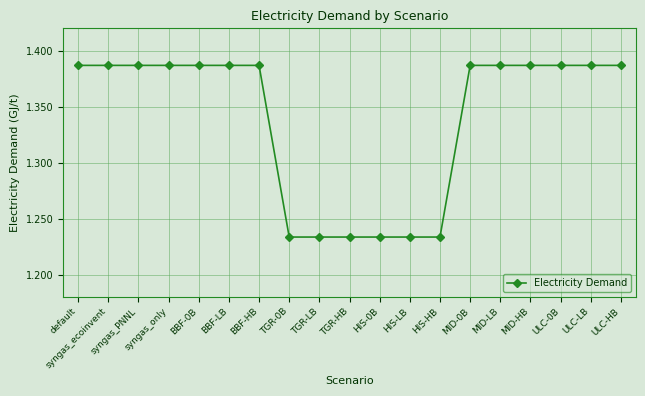

Between MID-LB and HIS-LB, which is larger?

MID-LB